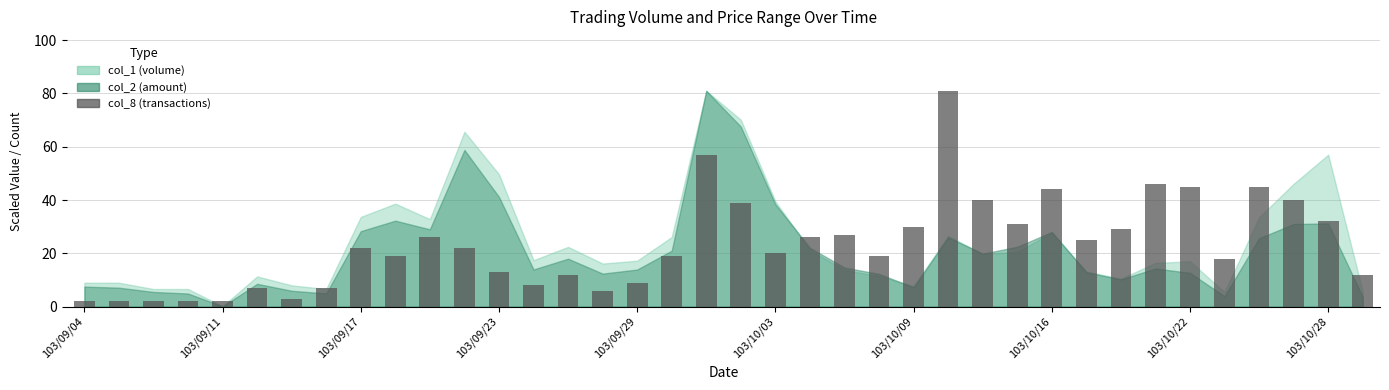

What is the sum of all values?

889